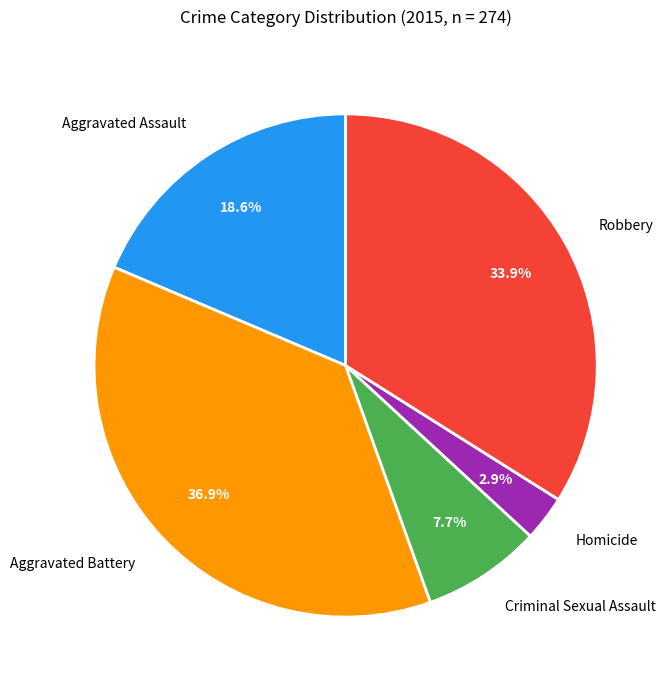

Count the number of slices in the pie.

5